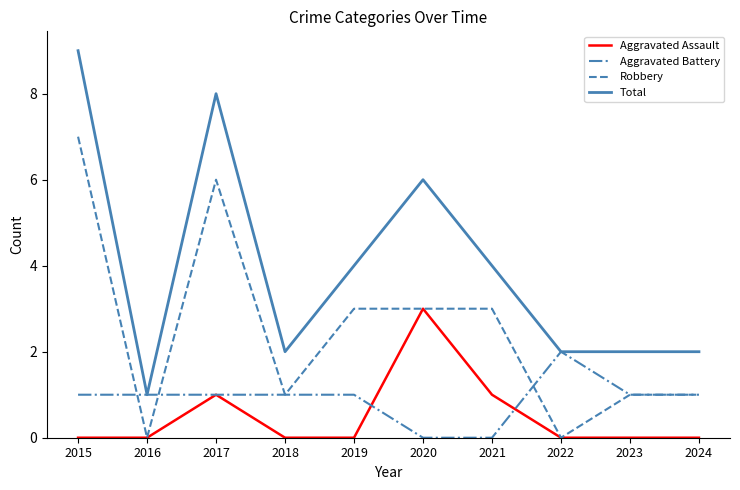

Which series has the largest range (max minus min)?

Total